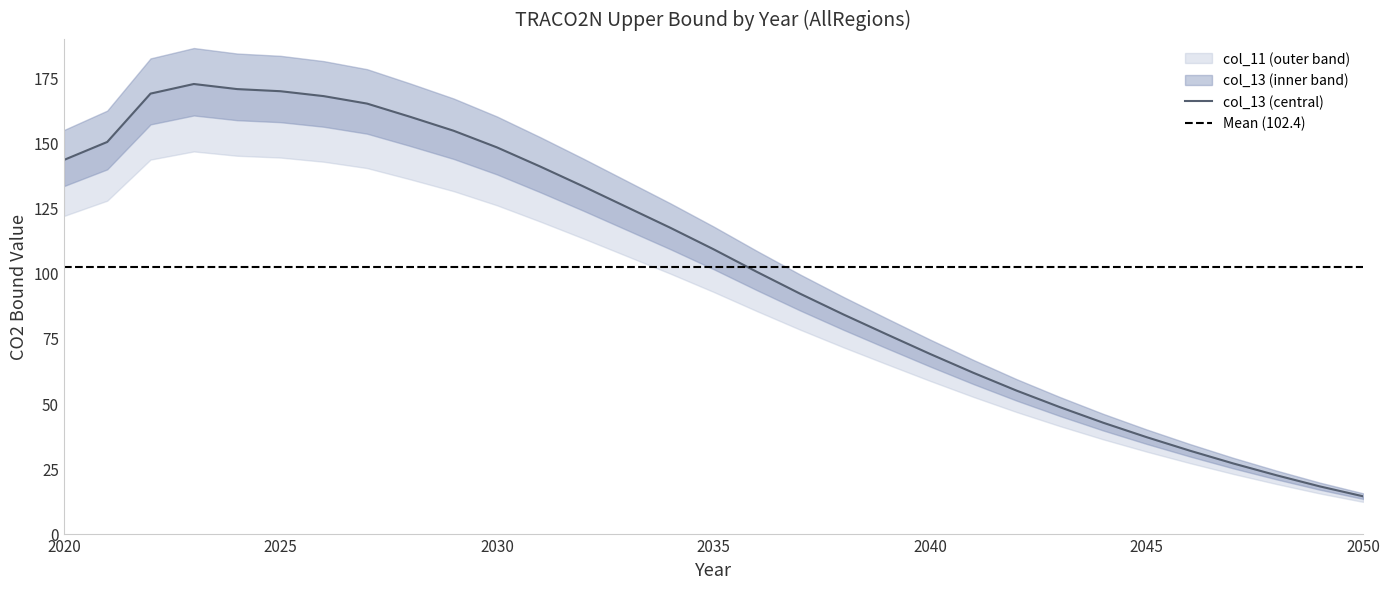

How many lines are shown in the chart?

1